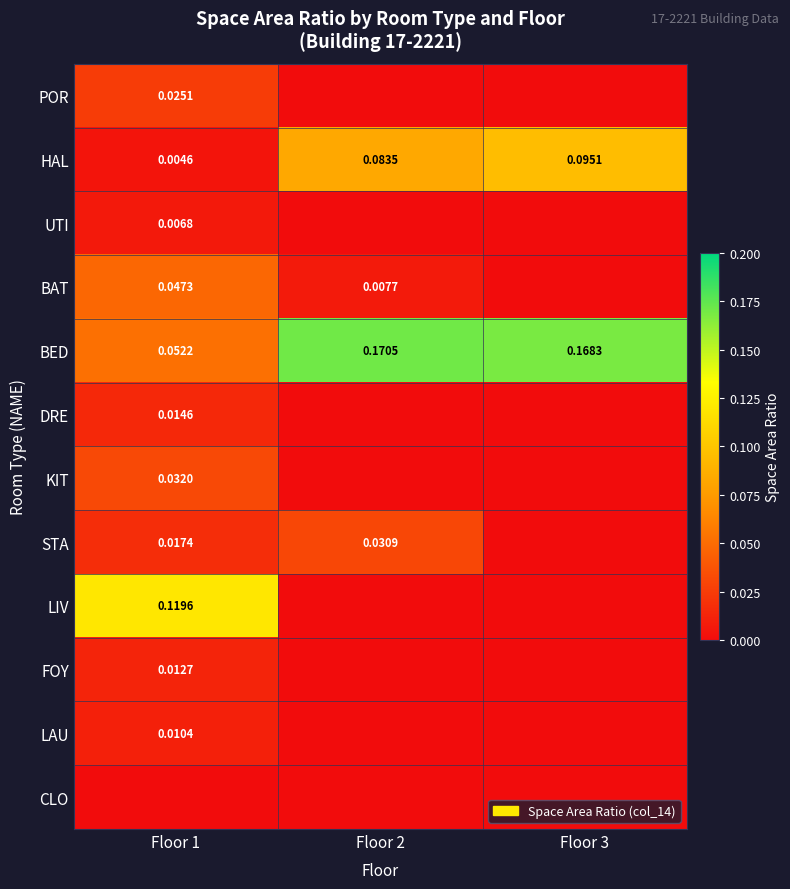

Between Floor 1 and Floor 3, which is larger?

Floor 1